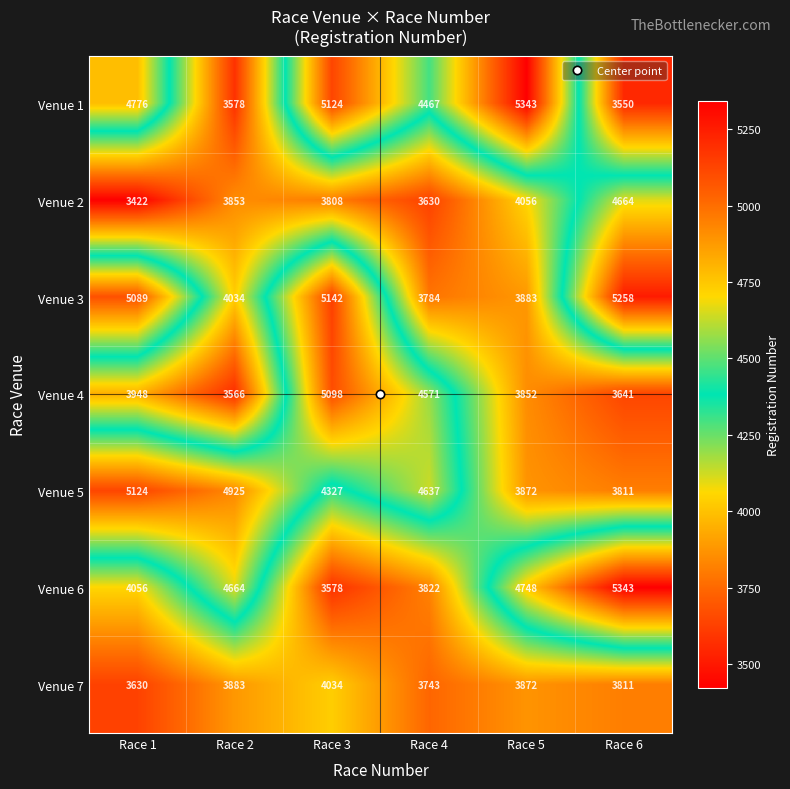

The Venue 5 series shows 4637 at Race 4. True or false?

True